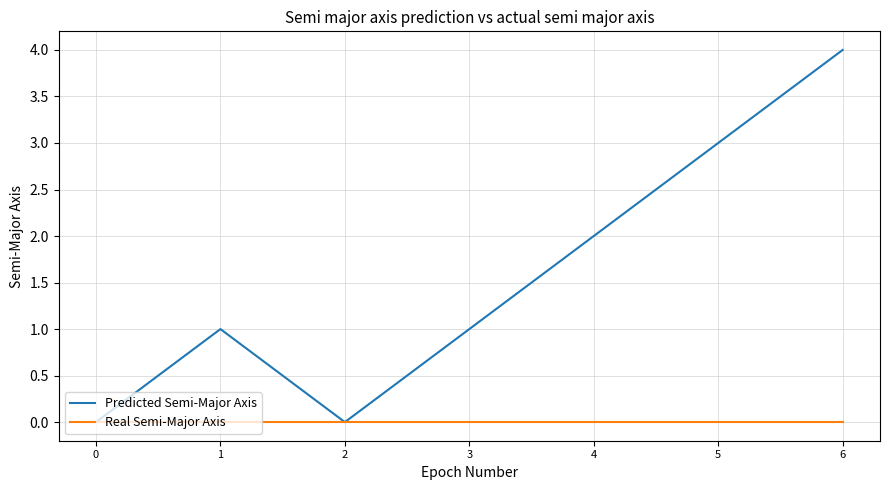

In Predicted Semi-Major Axis, how many points are lower than both neighbors (excluding endpoints)?

1